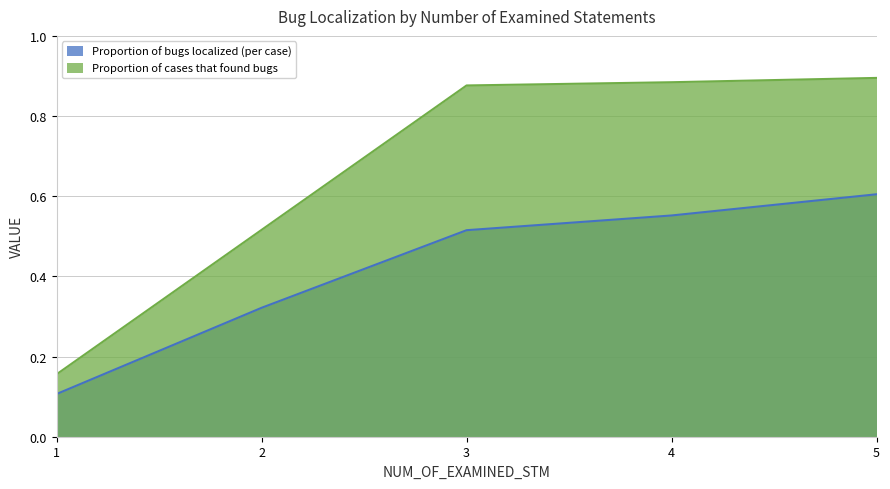

List the series in order of their peak value, lowest first.

Proportion of bugs localized (per case), Proportion of cases that found bugs